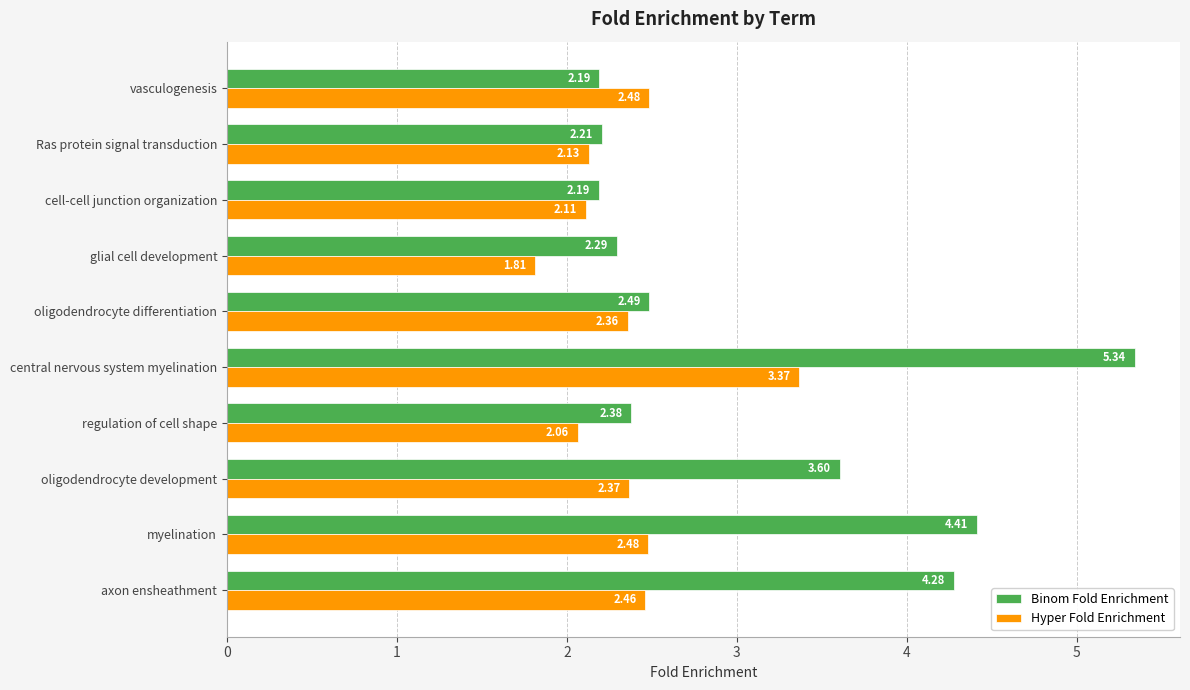

At which label does Hyper Fold Enrichment reach its peak?

central nervous system myelination